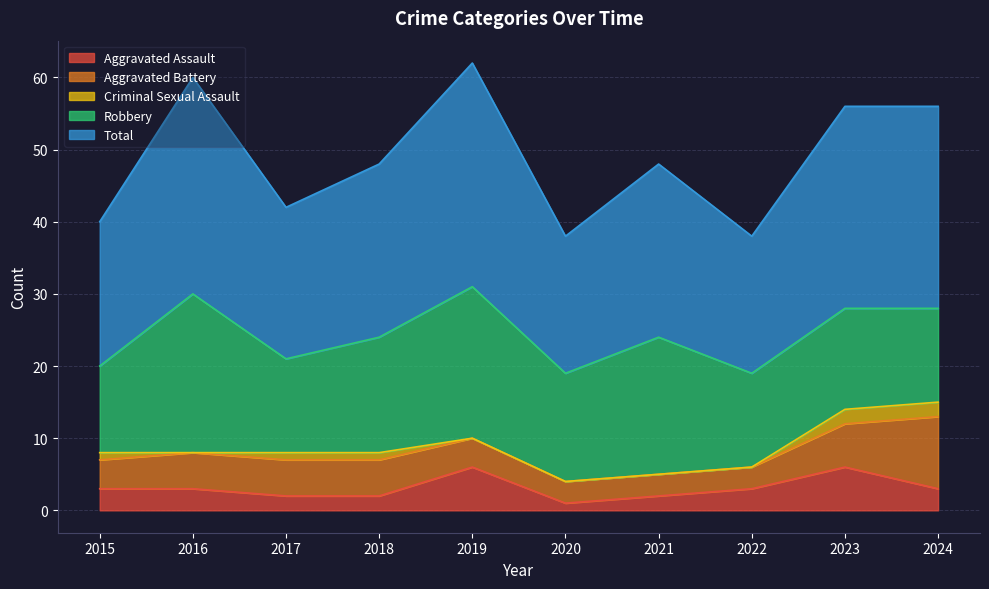

True or false: Robbery and Aggravated Battery intersect in this chart.

False